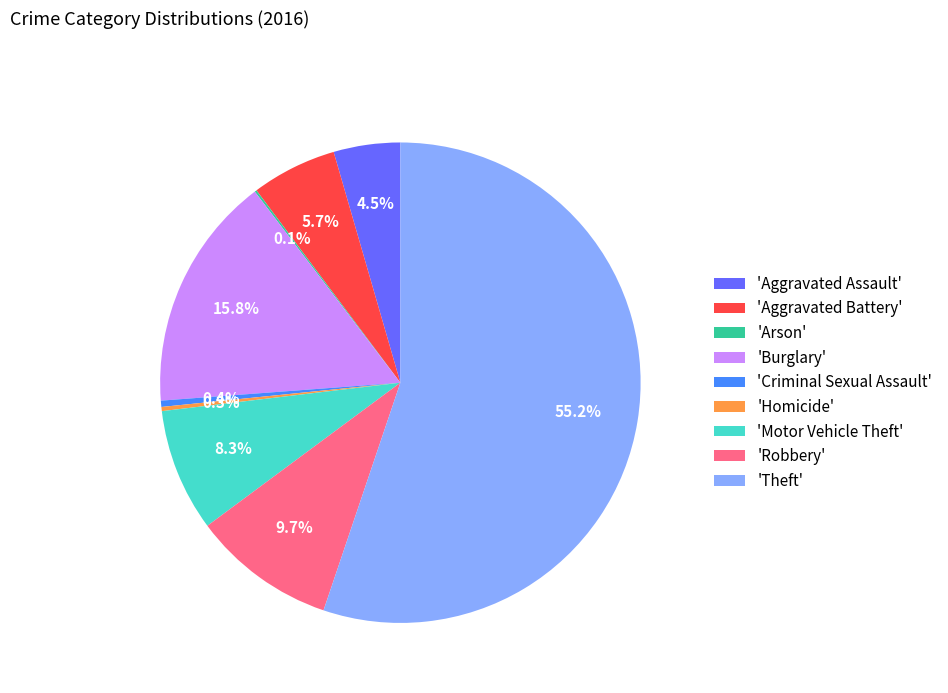

Between 'Motor Vehicle Theft' and 'Criminal Sexual Assault', which is larger?

'Motor Vehicle Theft'